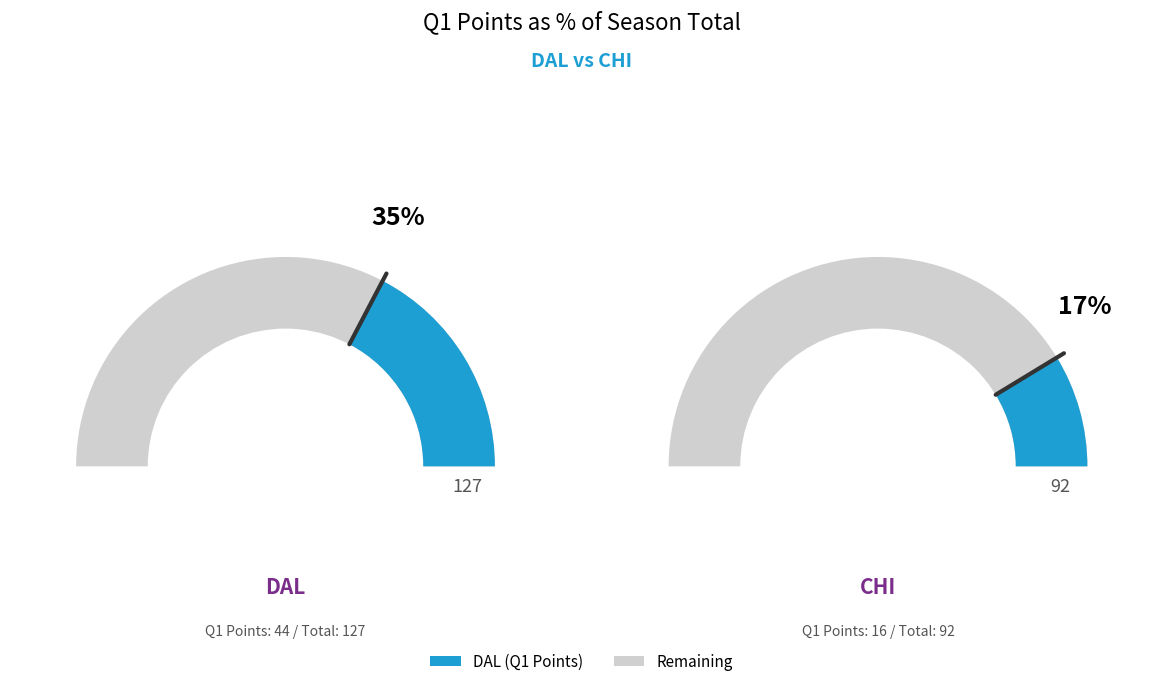

Does any single category account for the majority?

Yes